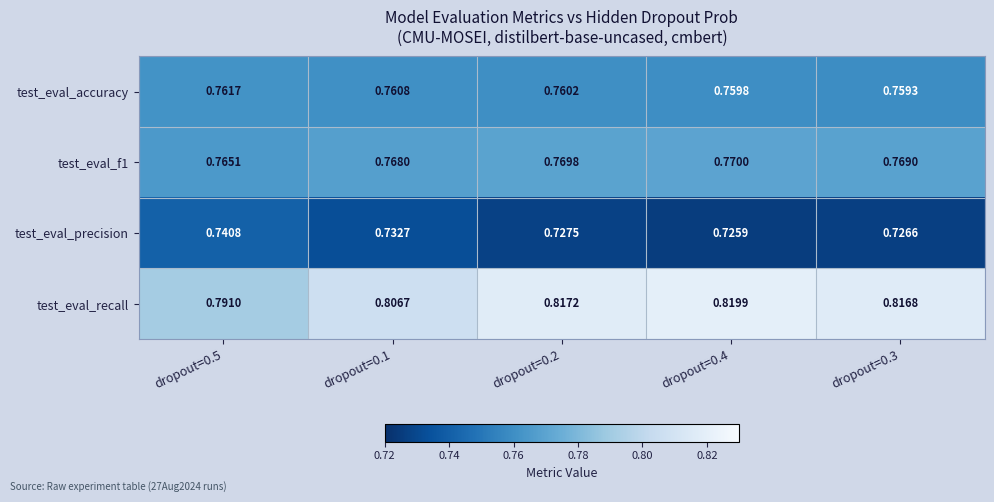

Which series has the largest total across all categories?

test_eval_recall